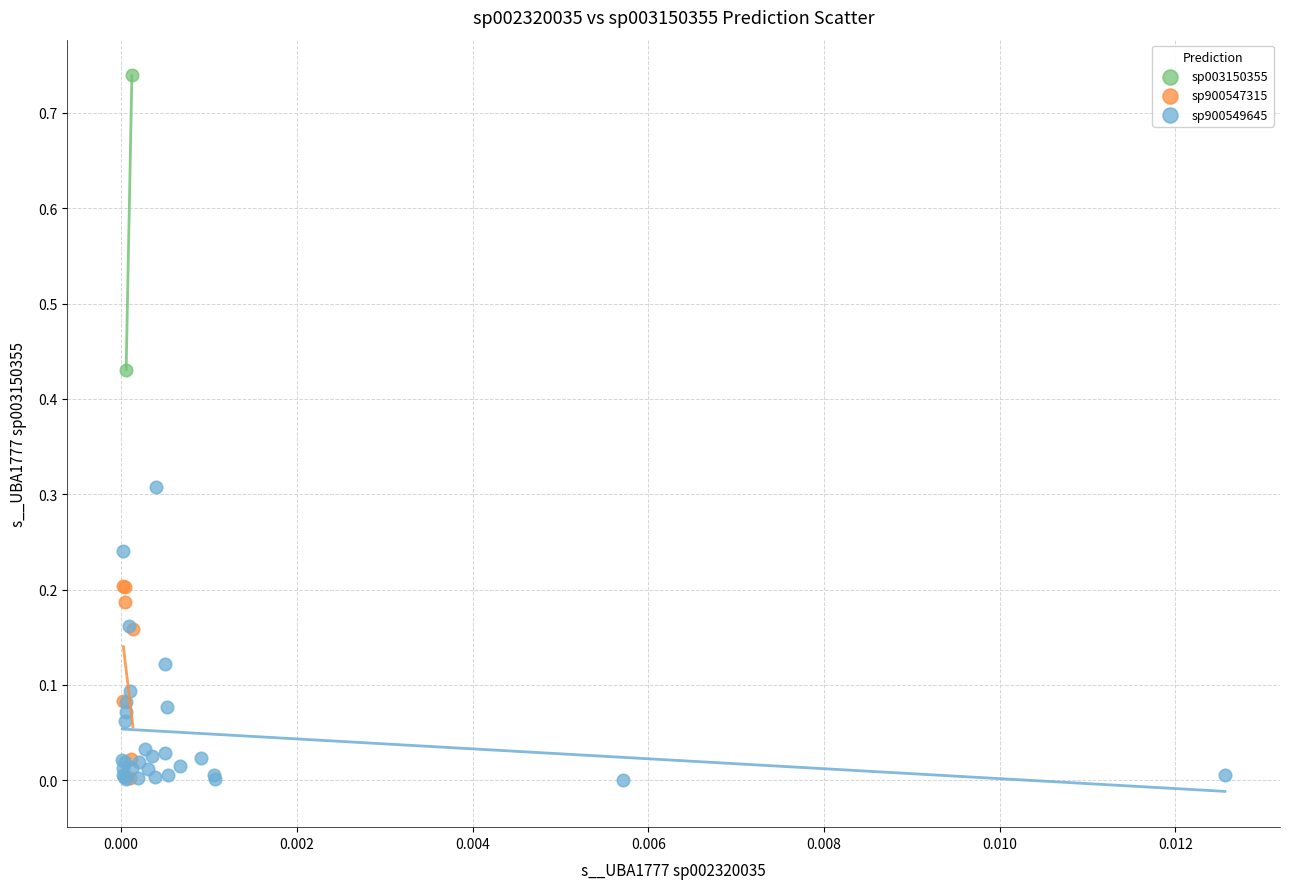

What are all the series names shown in the legend?

sp003150355, sp900547315, sp900549645